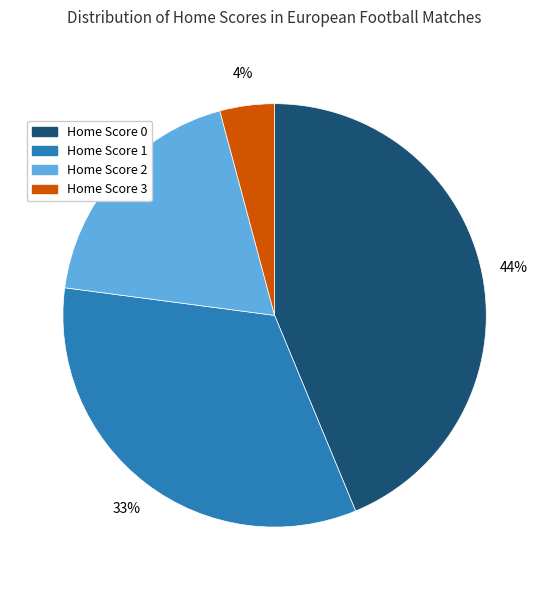

How many segments does this pie chart have?

4